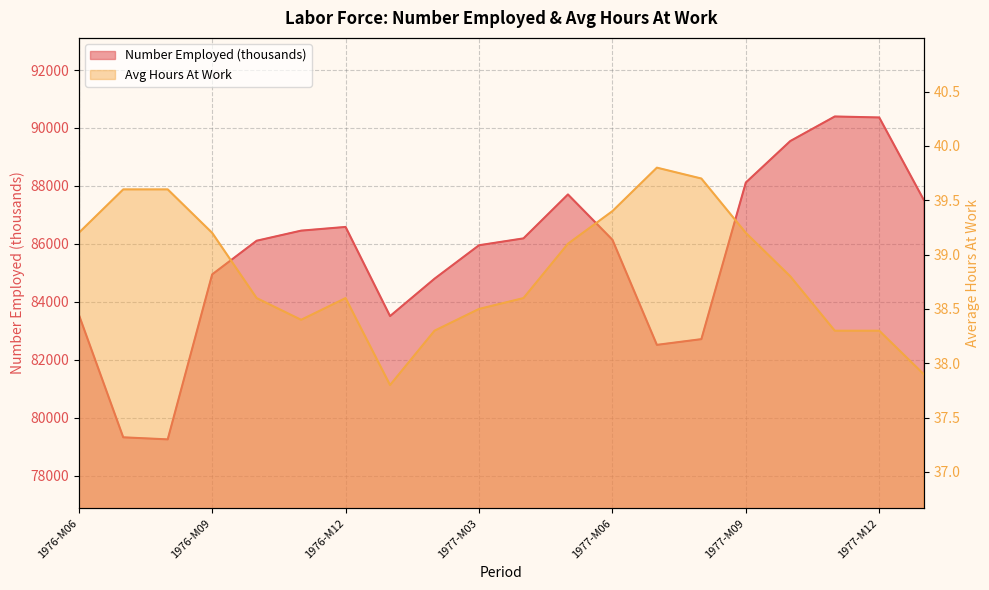

Which series has the largest total across all categories?

Number Employed (thousands)